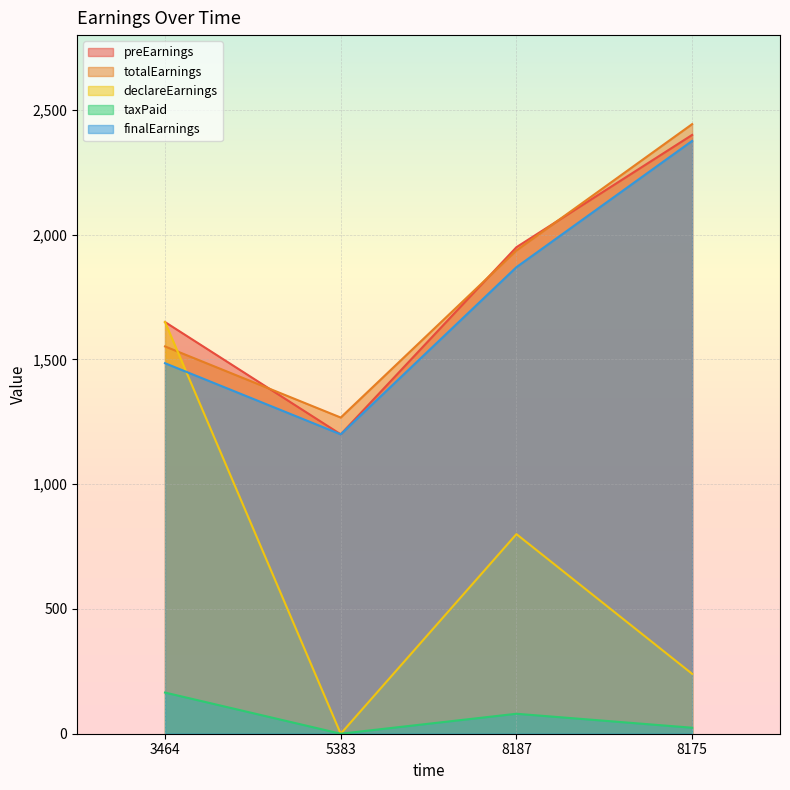

Is it true that declareEarnings equals 240.0 at 8175?

True